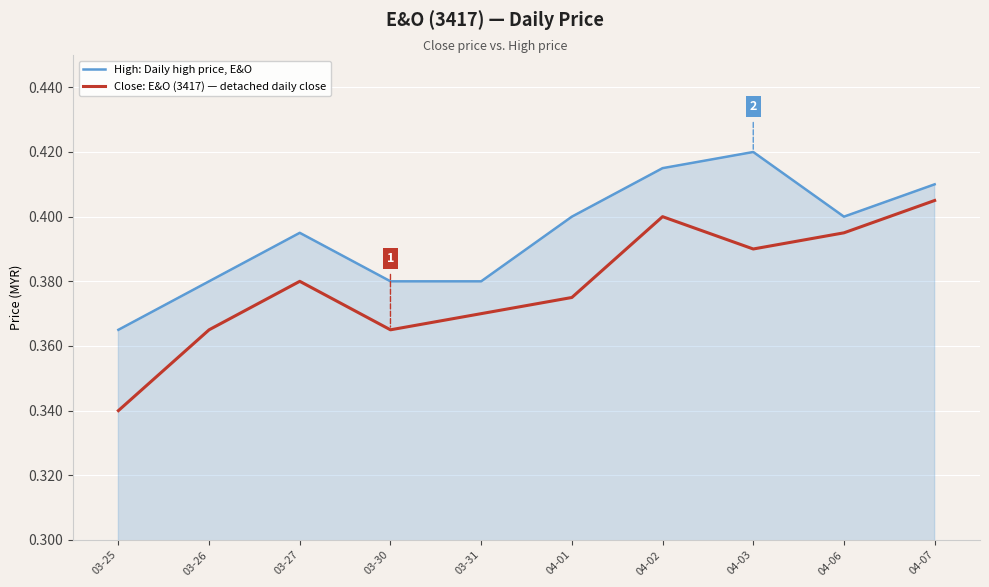

True or false: High: Daily high price, E&O and Close: E&O (3417) — detached daily close cross at least once.

False